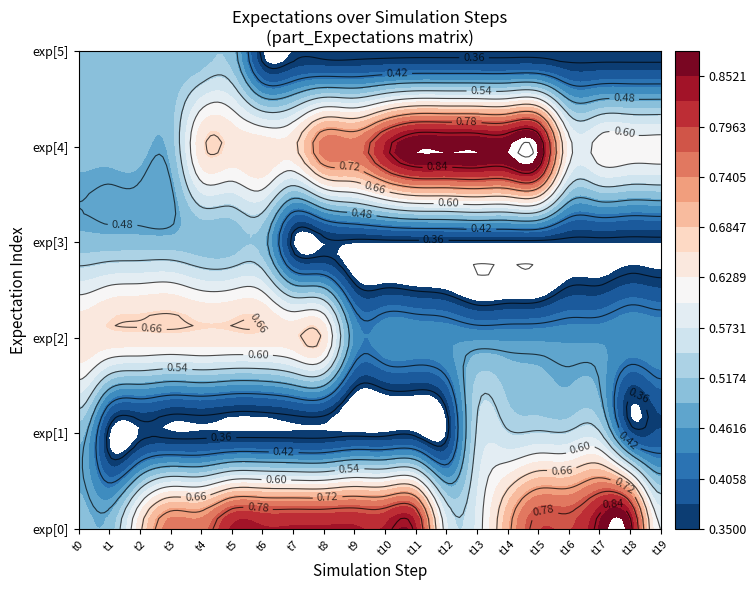

Which has a higher value, 3 or 5?

3